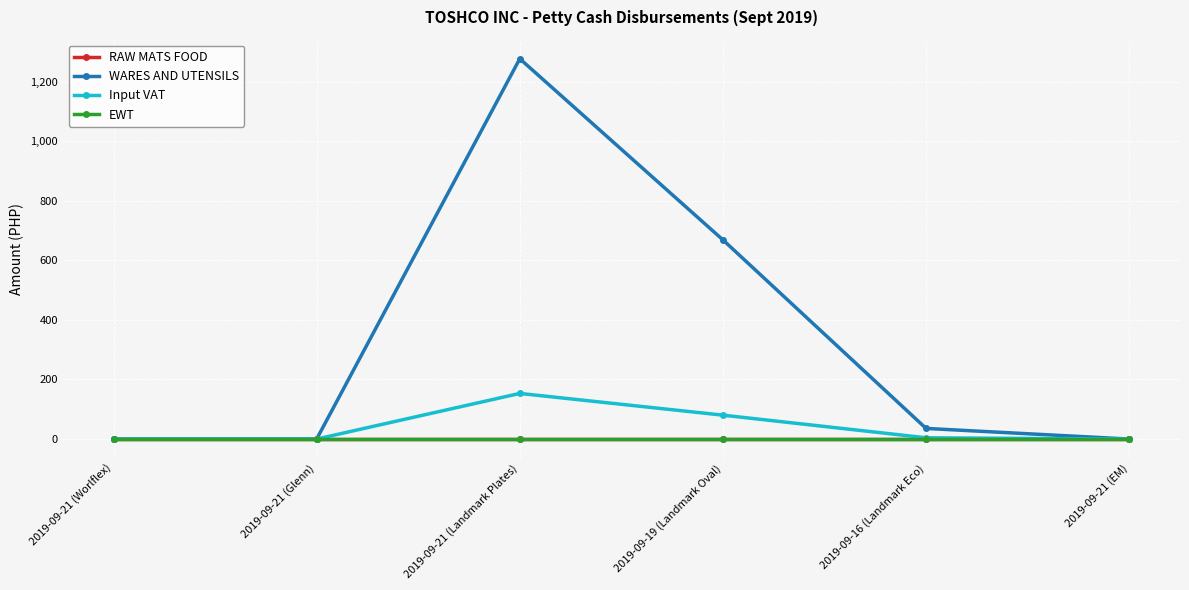

Does the chart have visible grid lines?

Yes